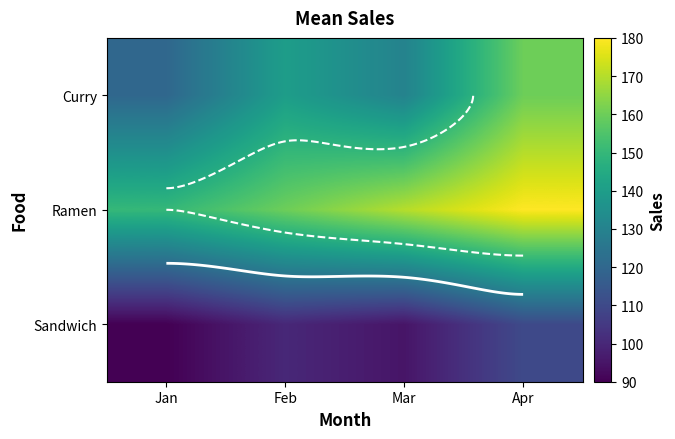

Is it true that Ramen equals 180 at Apr?

True